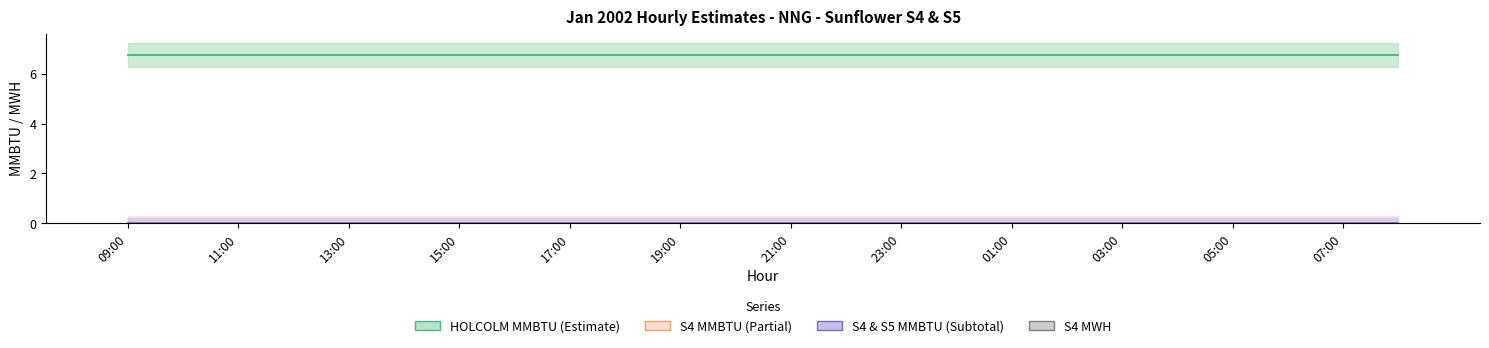

List the labels in order of S4 MWH value, largest first.

09:00, 10:00, 11:00, 12:00, 13:00, 14:00, 15:00, 16:00, 17:00, 18:00, 19:00, 20:00, 21:00, 22:00, 23:00, 00:00, 01:00, 02:00, 03:00, 04:00, 05:00, 06:00, 07:00, 08:00